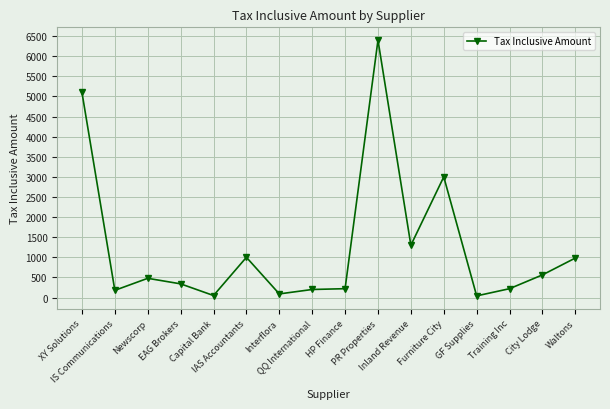

What is the maximum value shown in the chart?

6400